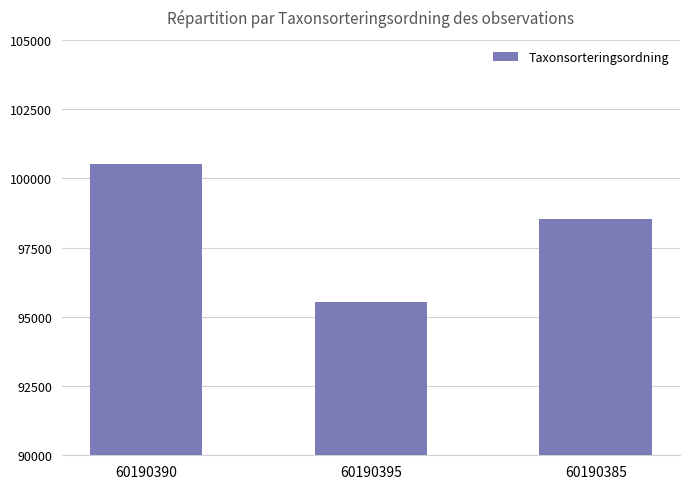

Approximately how many times larger is the value at 60190395 compared to 60190385?

1.0